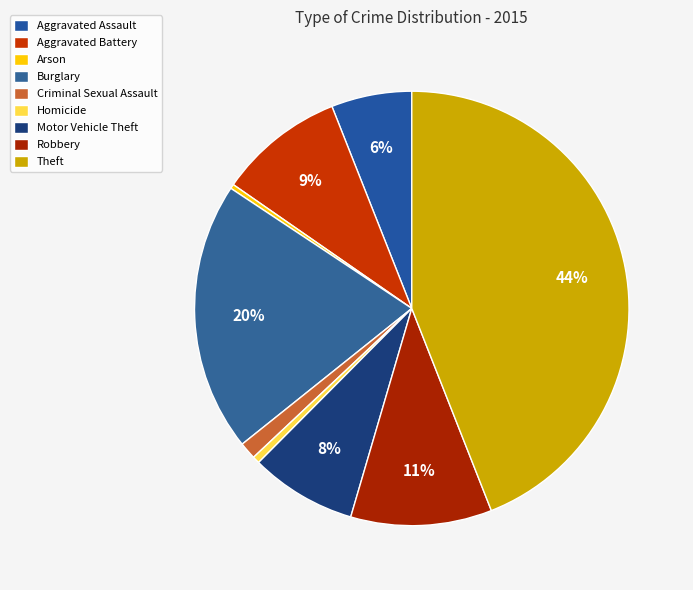

The Motor Vehicle Theft slice represents 8% of the pie. True or false?

True